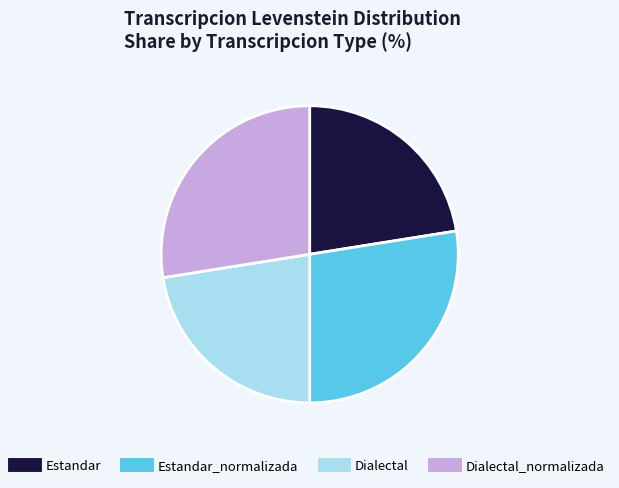

Is there any slice that represents more than half of the pie?

No